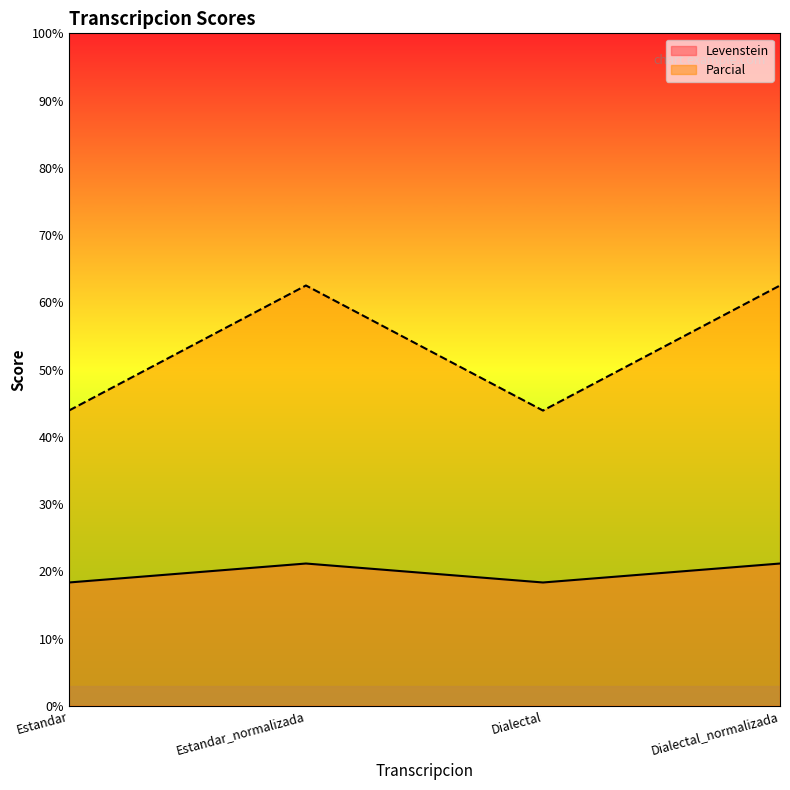

How many data points does each series have?

4